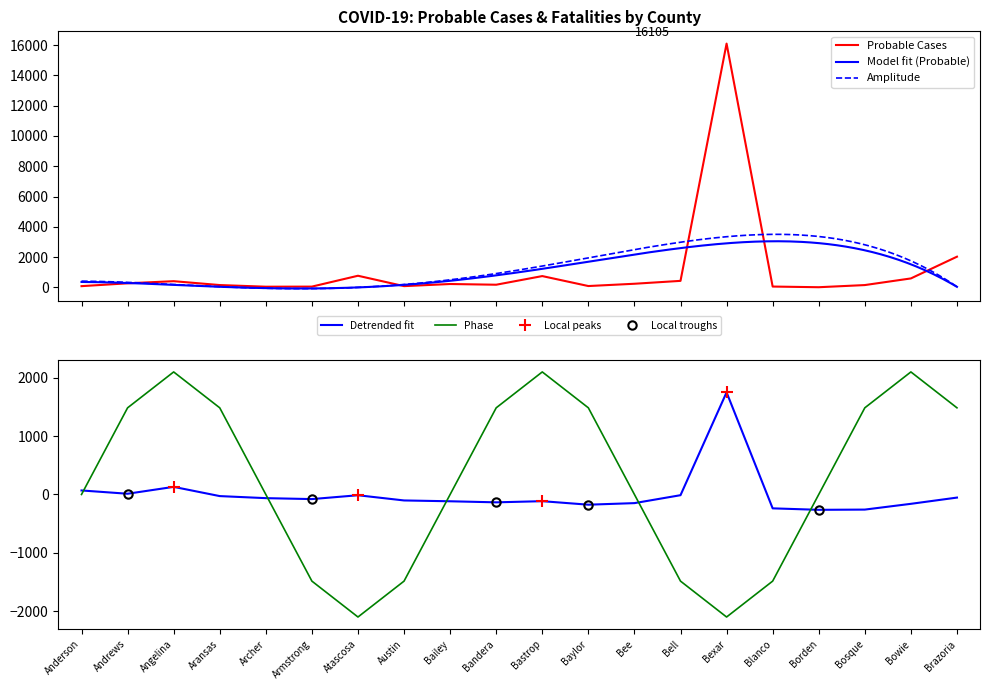

True or false: the data has more than 0 interior local peaks.

True